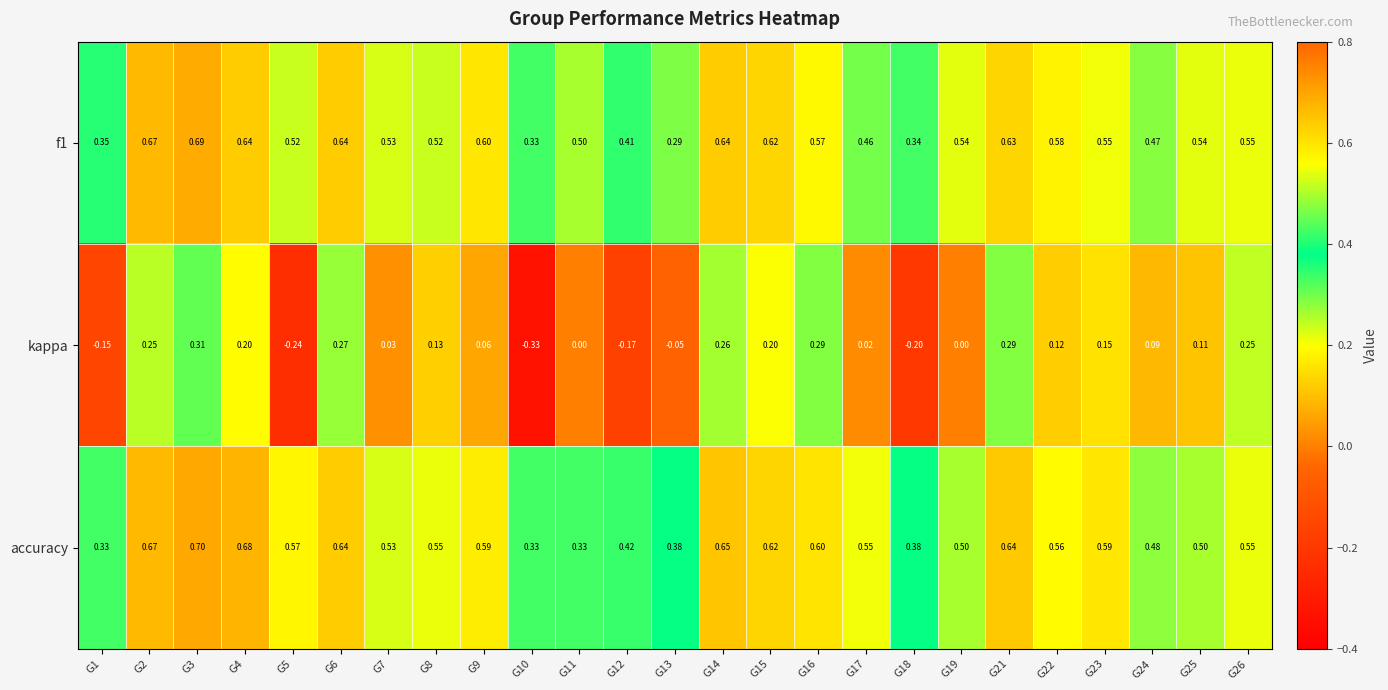

Is the value of f1 at G16 greater than the value of accuracy at G12?

Yes